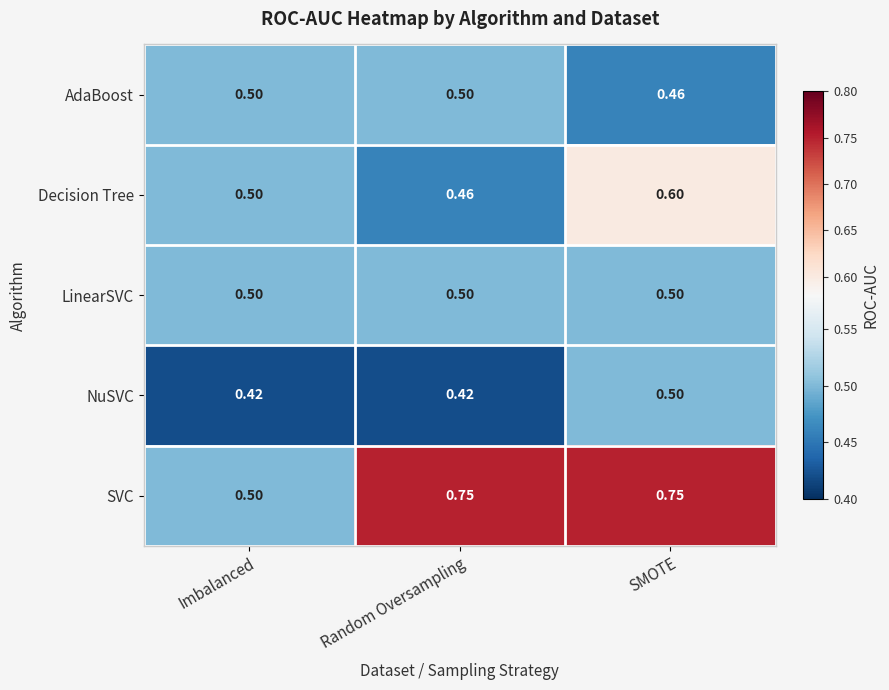

At which category is the sum across all series the highest?

SMOTE